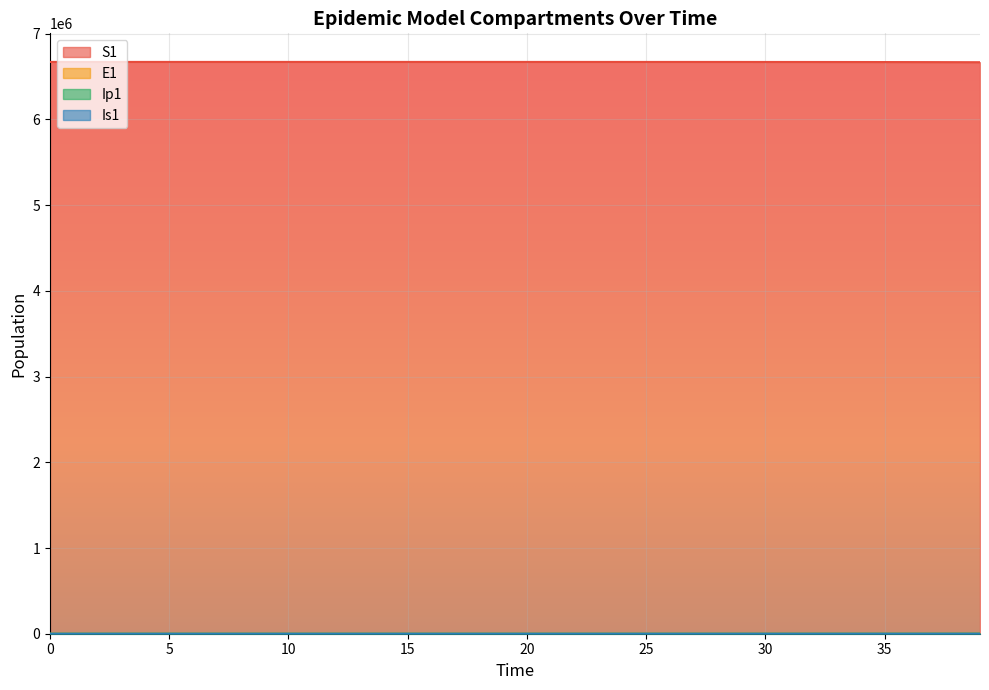

What is the greatest value displayed?

6671082.0